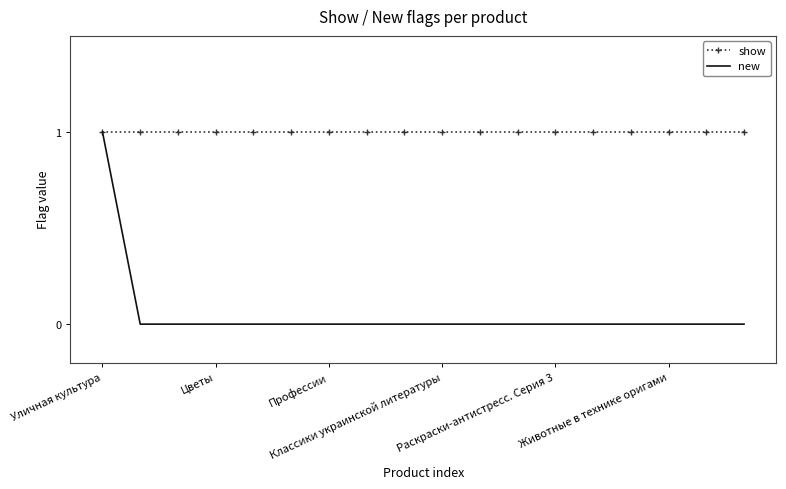

Which series has the largest range (max minus min)?

new